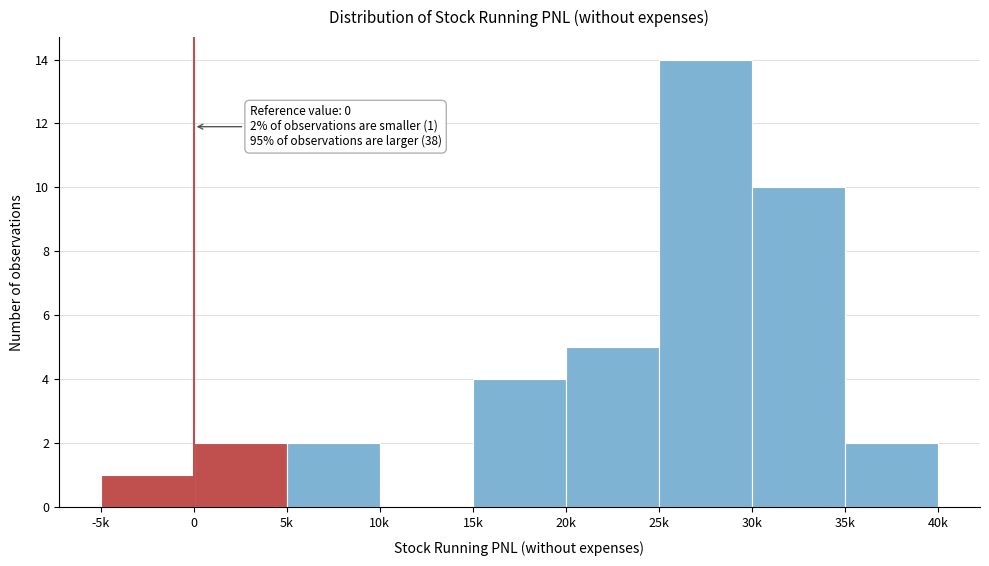

Reading left to right, extract all data points from this chart.

-5k=1	0=2	5k=2	10k=0	15k=4	20k=5	25k=14	30k=10	35k=2